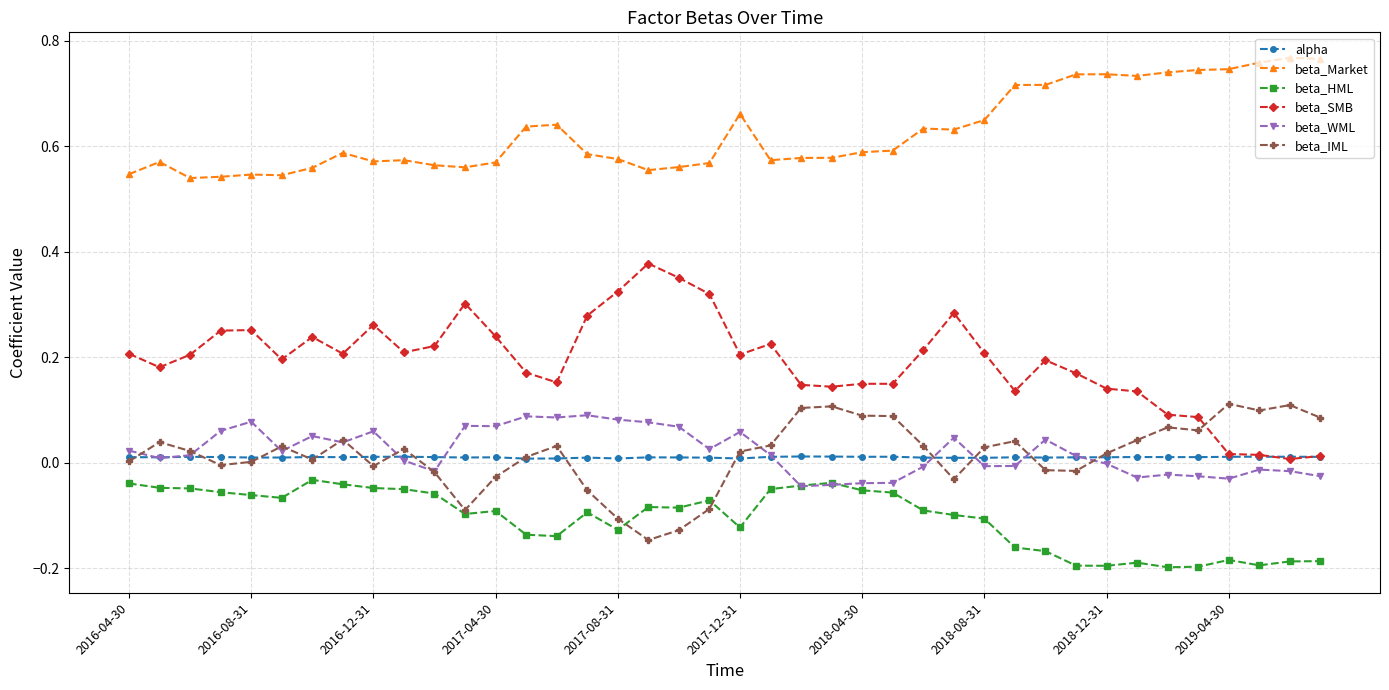

True or false: beta_Market and beta_IML cross at least once.

False